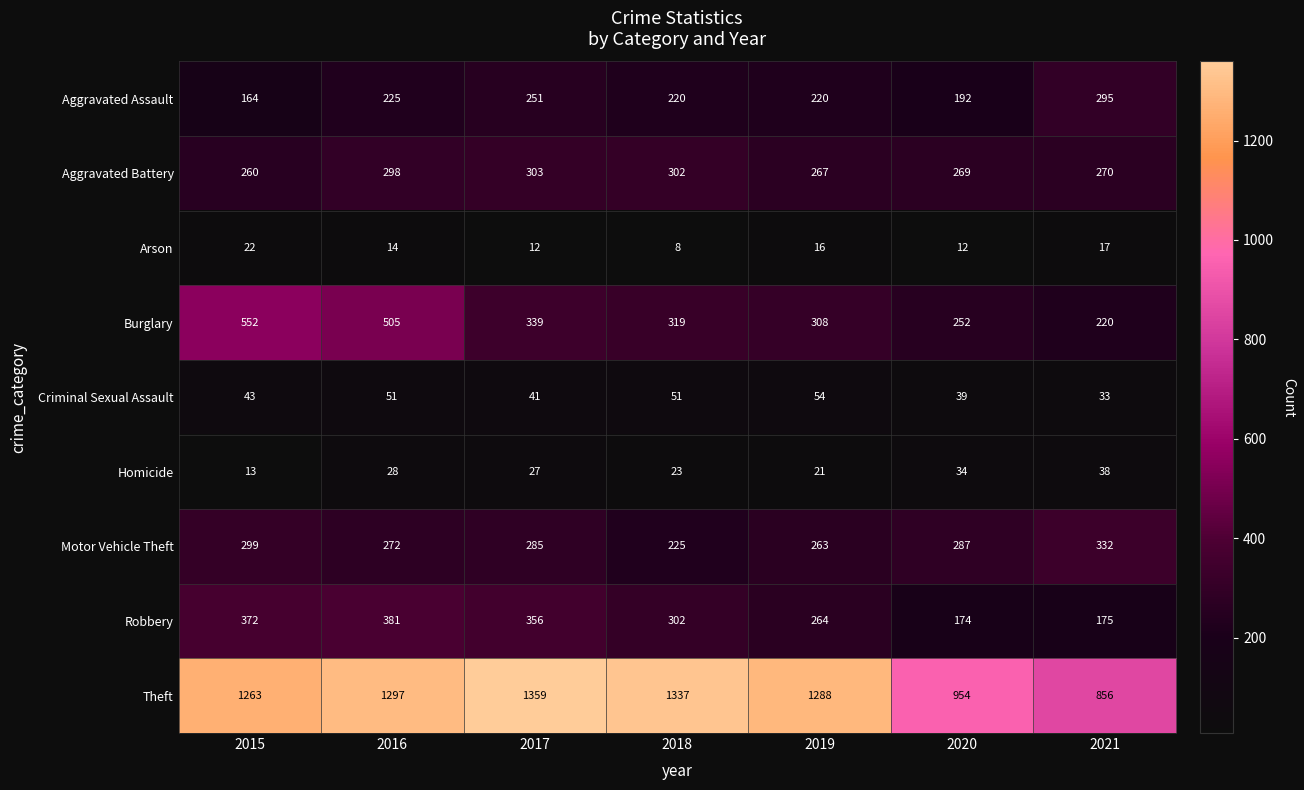

At which label is Motor Vehicle Theft closest to 278?

2016